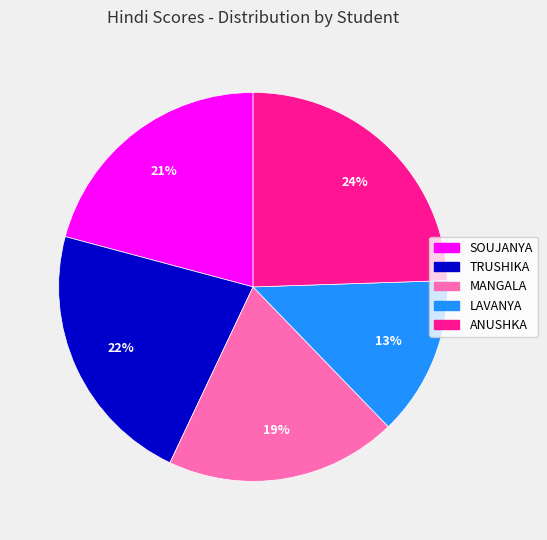

Does MANGALA account for over 50% of the chart?

No